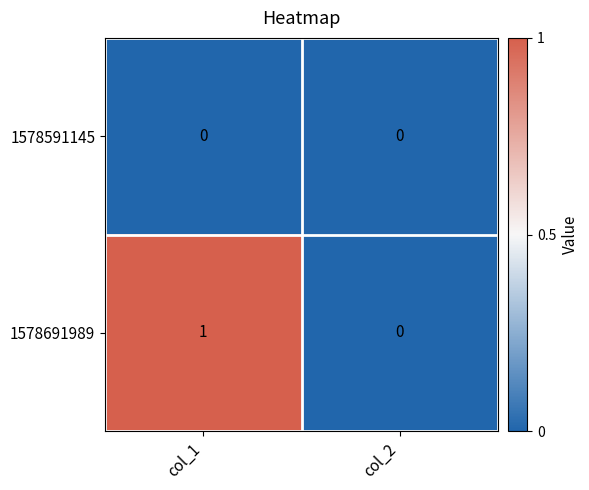

Is the value of 1578591145 at col_2 greater than the value of 1578691989 at col_1?

No